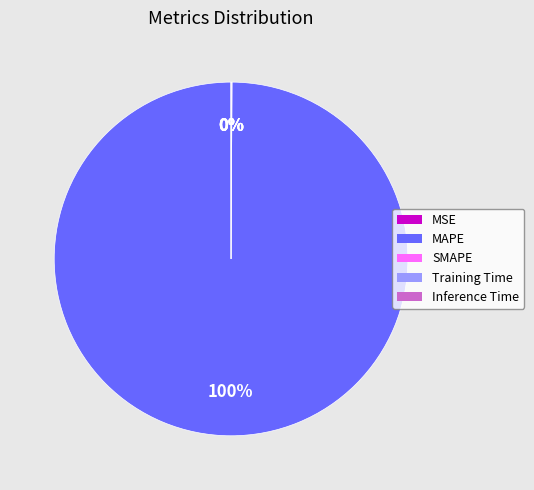

To the nearest percent, what is the difference between the largest and smallest slice percentages?

100%